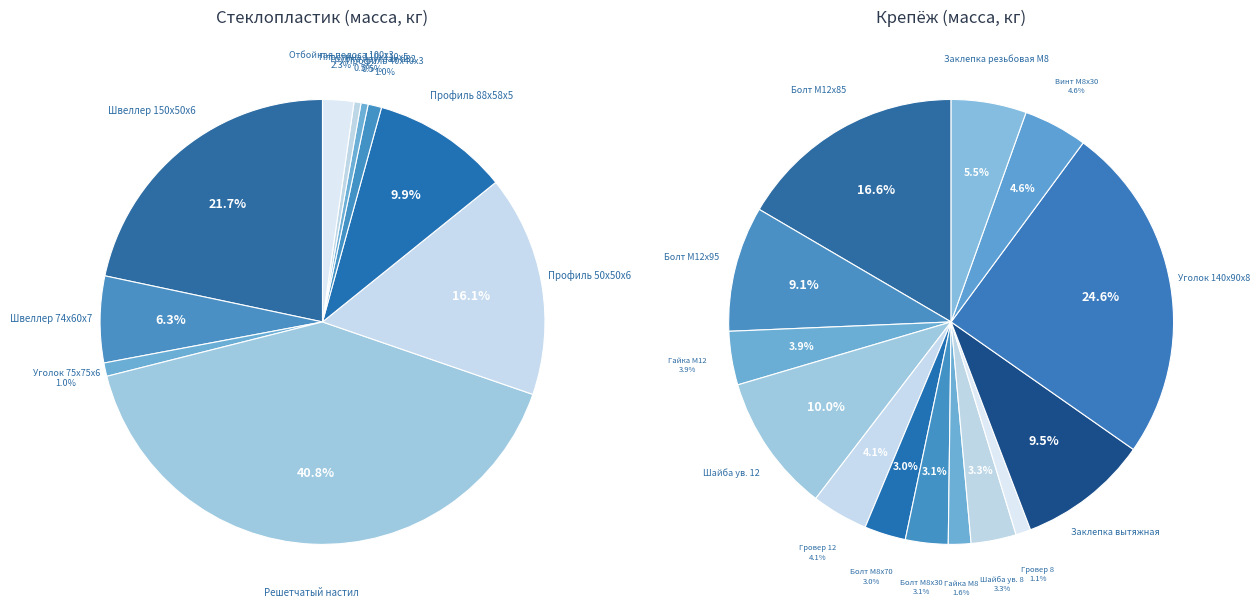

Combined, what portion of the pie is Трубка круглая d32 and Профиль 50x50x6?

16.6%